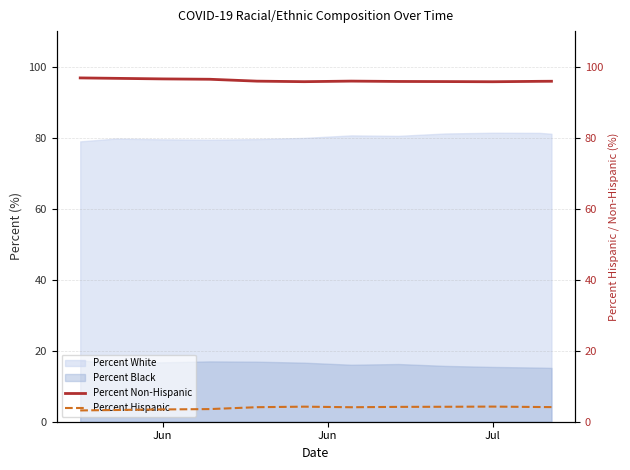

How many data points in Percent Hispanic are less than 4?

4